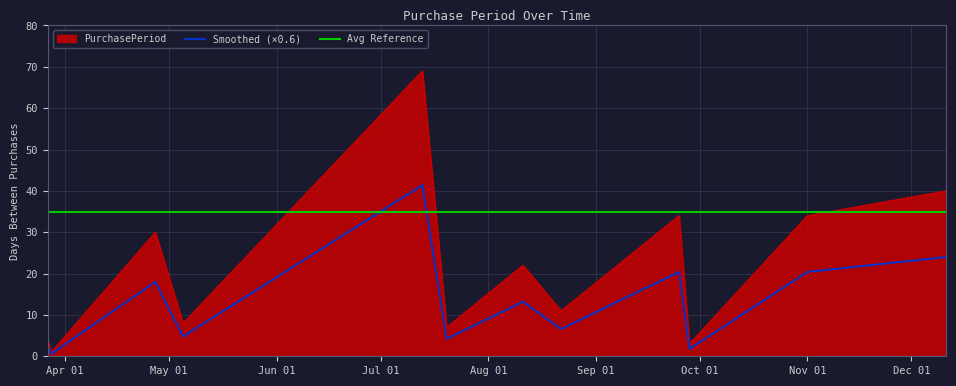

What is the sum of all values?

263